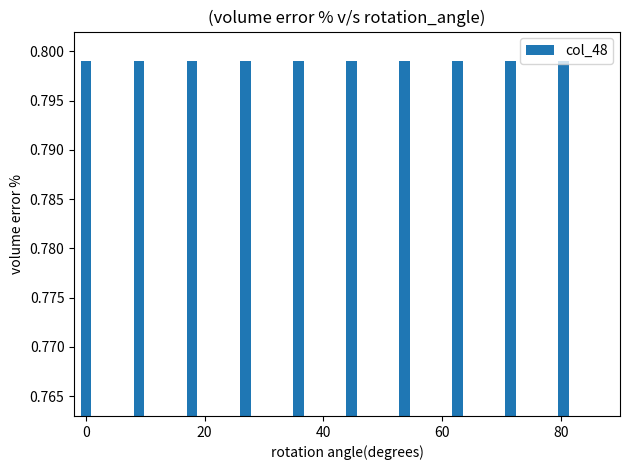

True or false: the data shows 0.1 at 14.

False